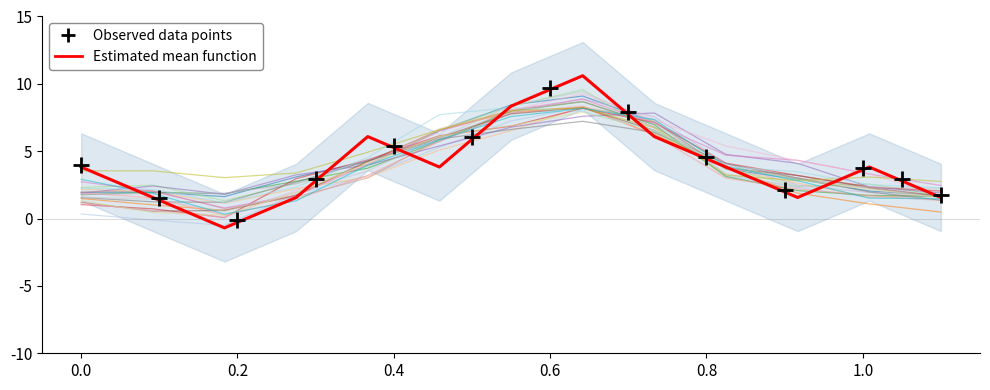

At how many categories does at least one series exceed 5?

5